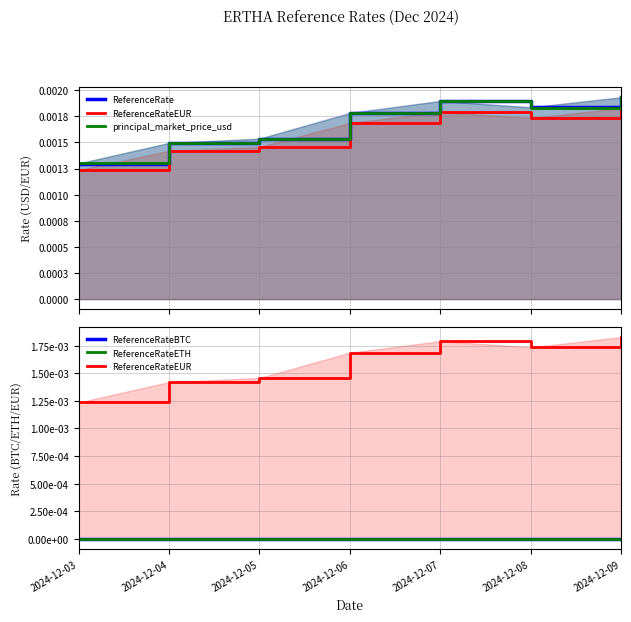

Rank the series at 2024-12-07 from highest to lowest value.

principal_market_price_usd, ReferenceRate, ReferenceRateEUR, ReferenceRateETH, ReferenceRateBTC